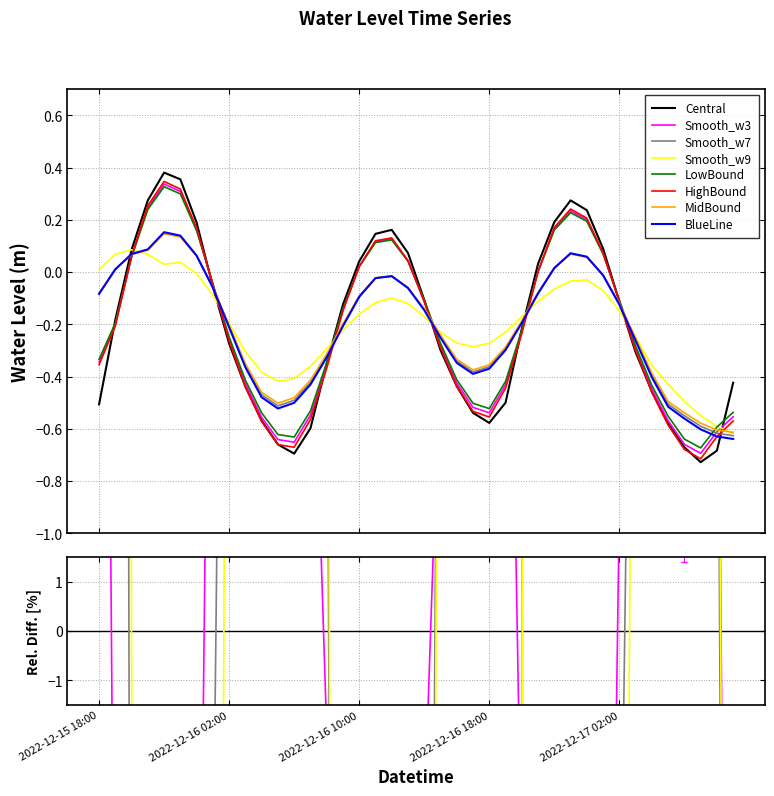

What position from the left is 2022-12-16 12:00?

19